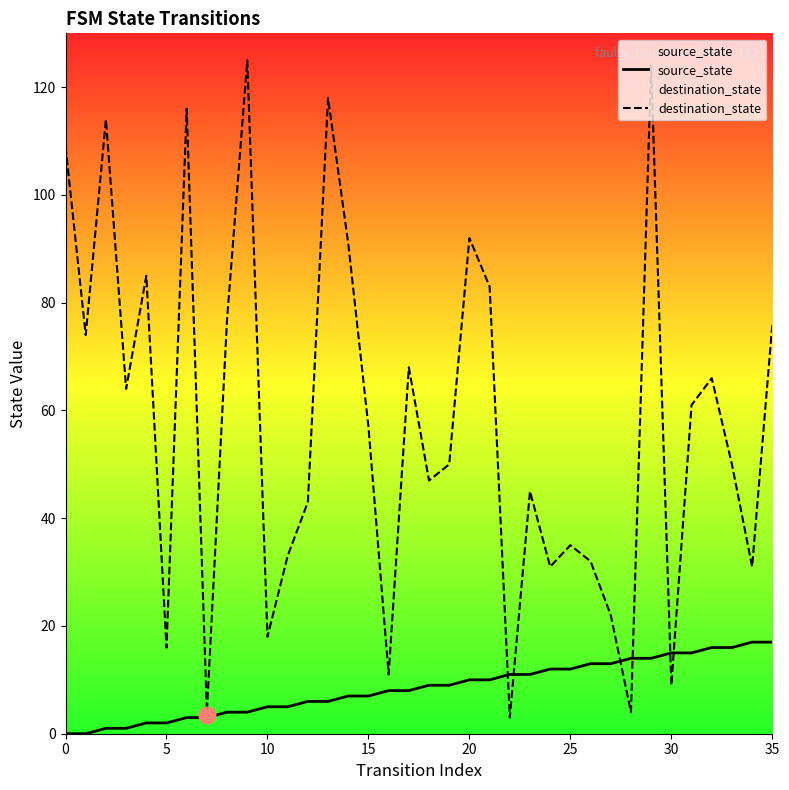

Is it true that source_state equals 17 at 25?

False